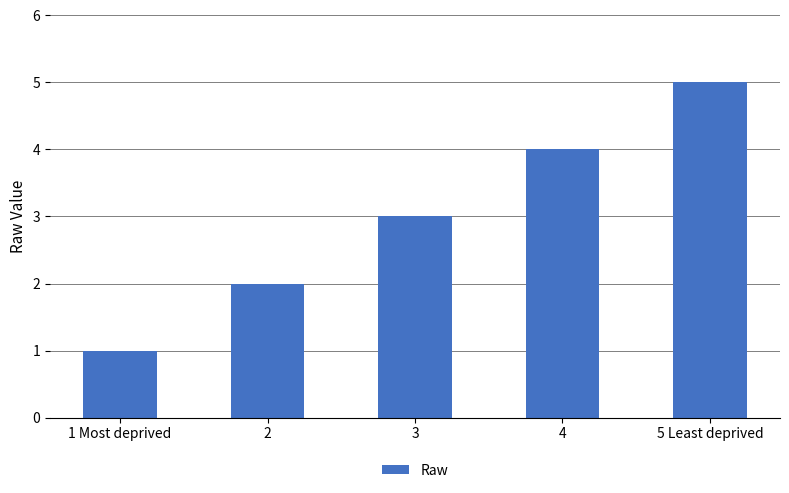

What is the difference between the values at 1 Most deprived and 5 Least deprived?

4